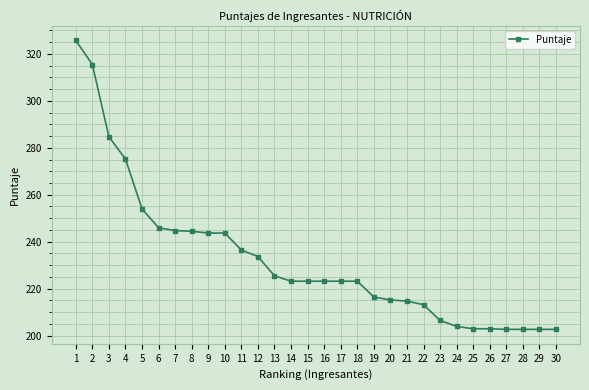

What is the difference between the maximum and minimum values?

123.0